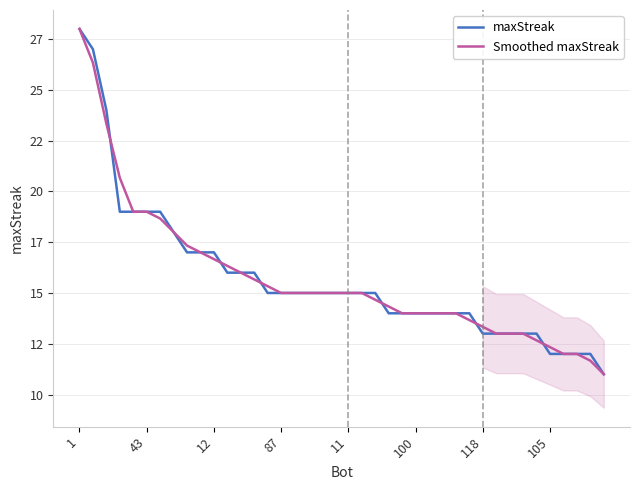

How many times do maxStreak and Smoothed maxStreak cross each other?

7